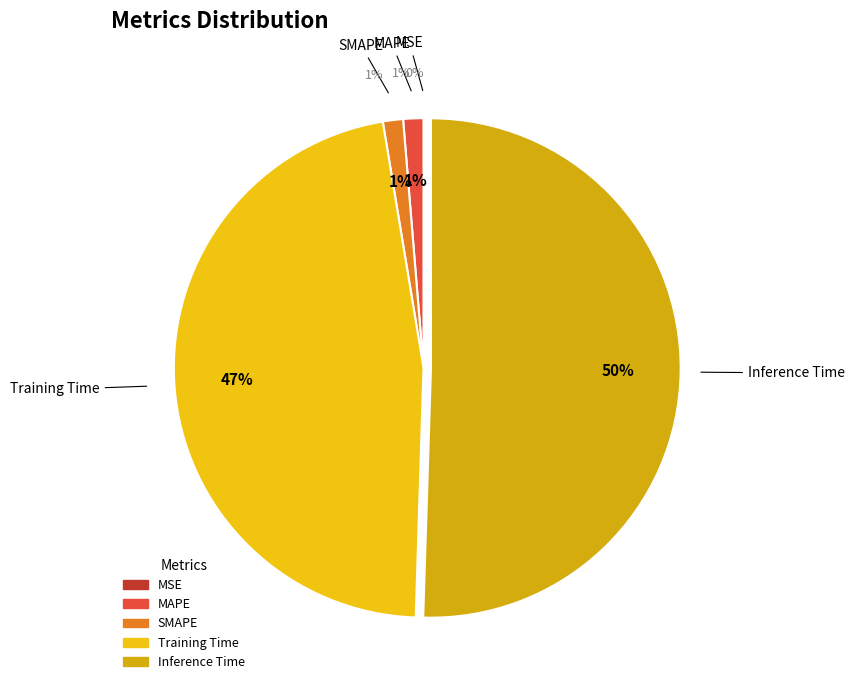

Count the number of slices in the pie.

5